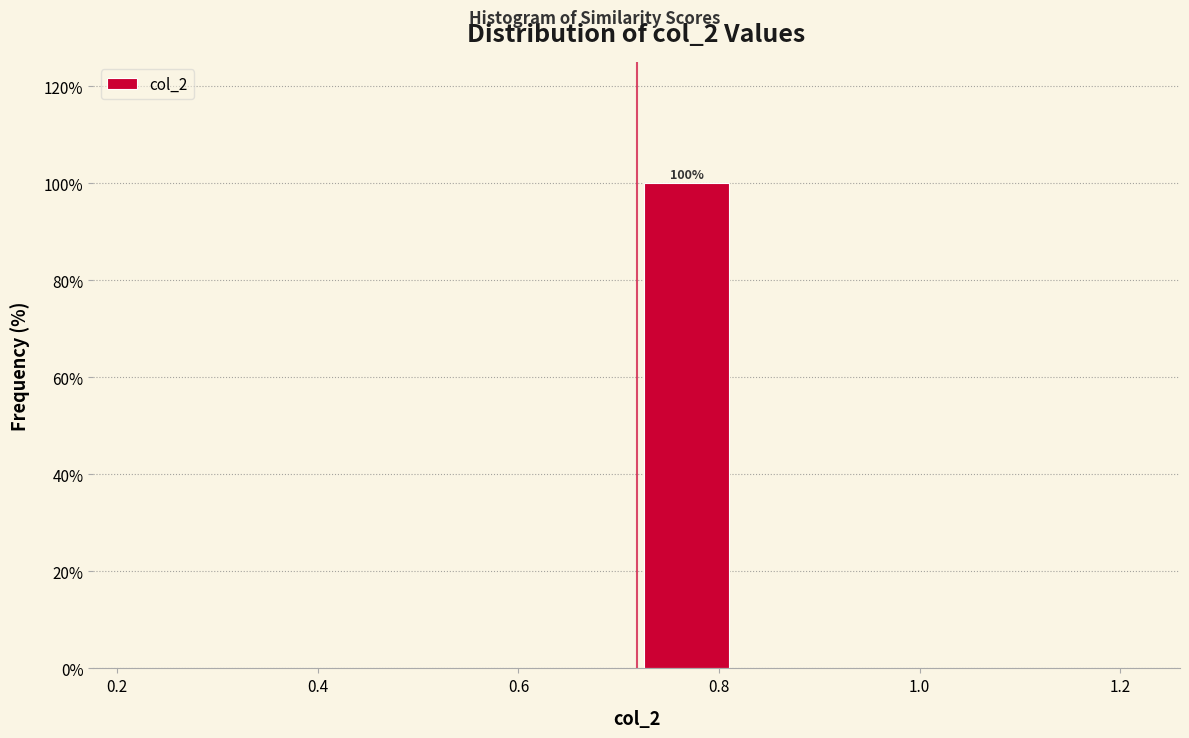

Over which range of the x-axis is the bar tallest?

0.72 to 0.82